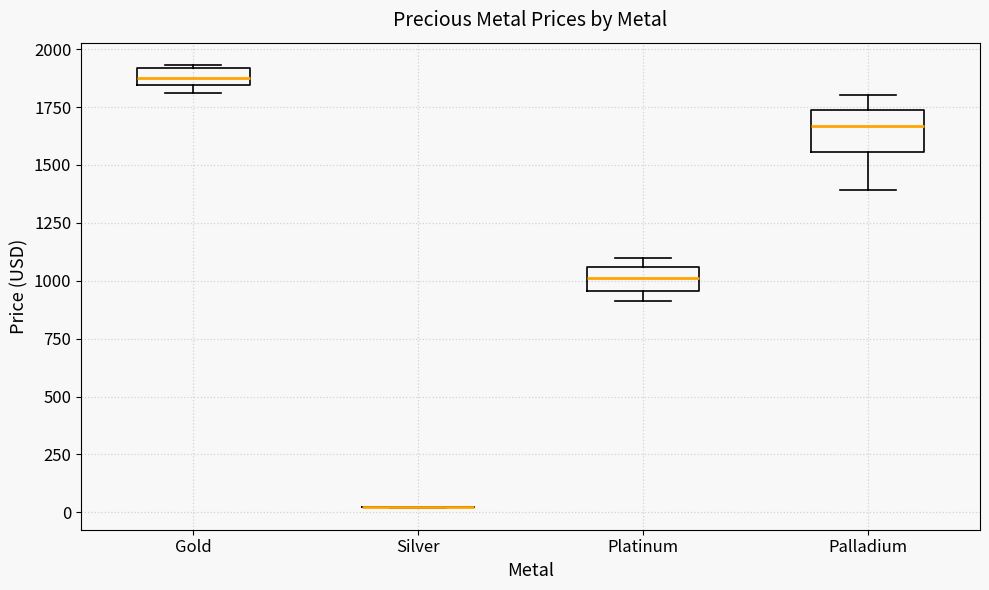

Comparing the boxes themselves (not the whiskers), which one is the tallest?

Palladium